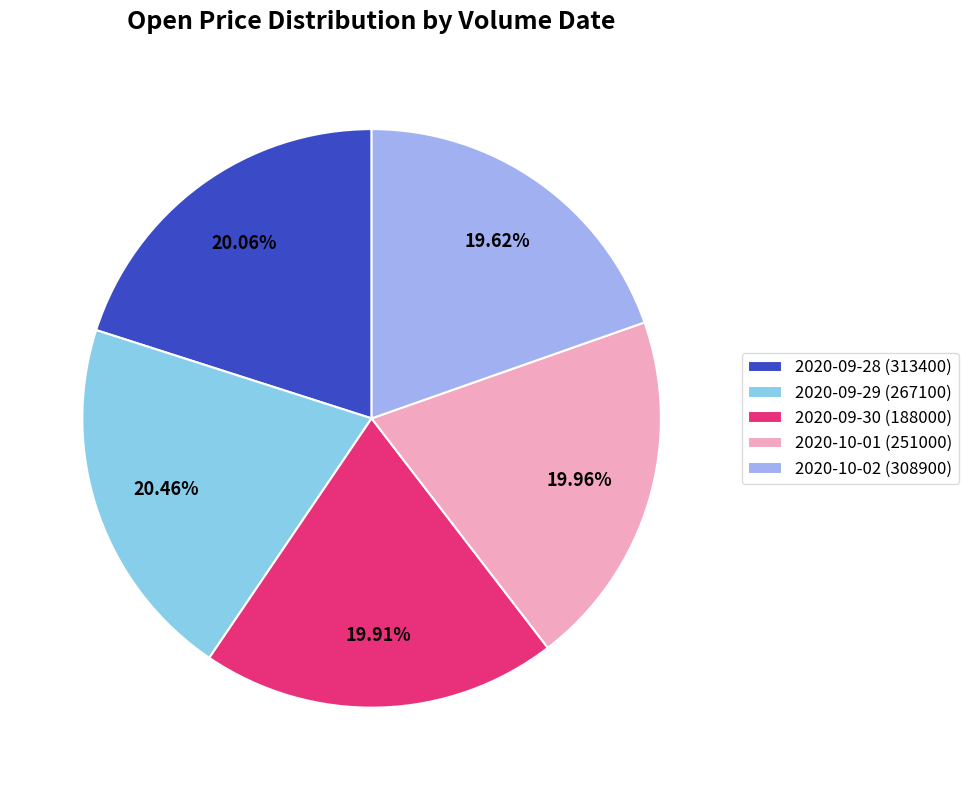

How much of the chart is everything except 2020-10-02 (308900)?

80.4%